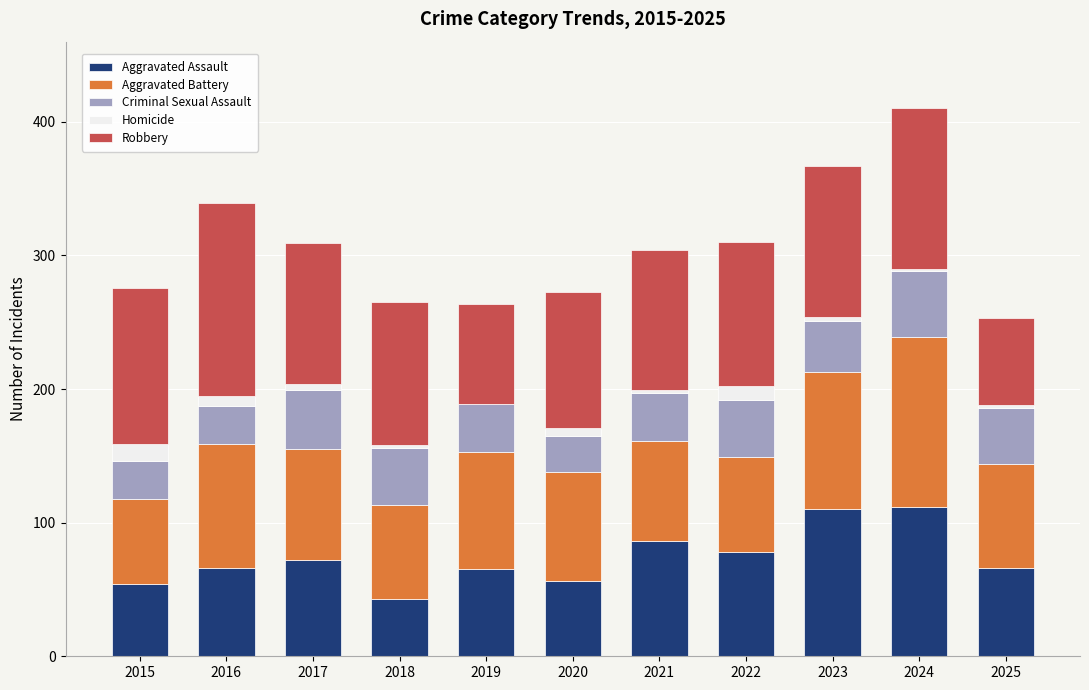

What are all the series names shown in the legend?

Aggravated Assault, Aggravated Battery, Criminal Sexual Assault, Homicide, Robbery